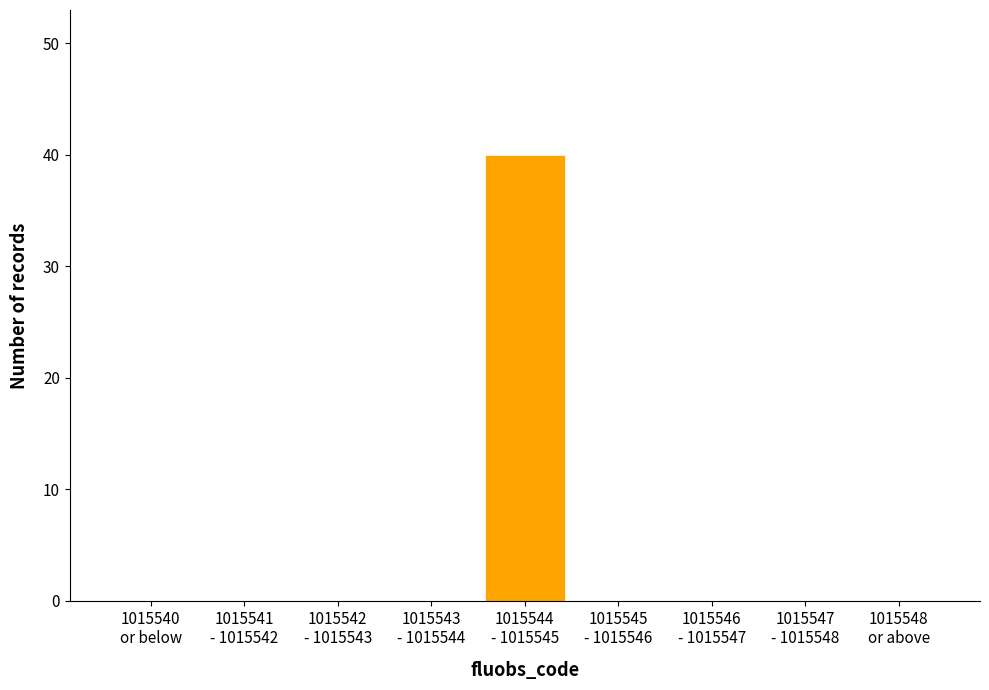

What is the sum of all values?

40